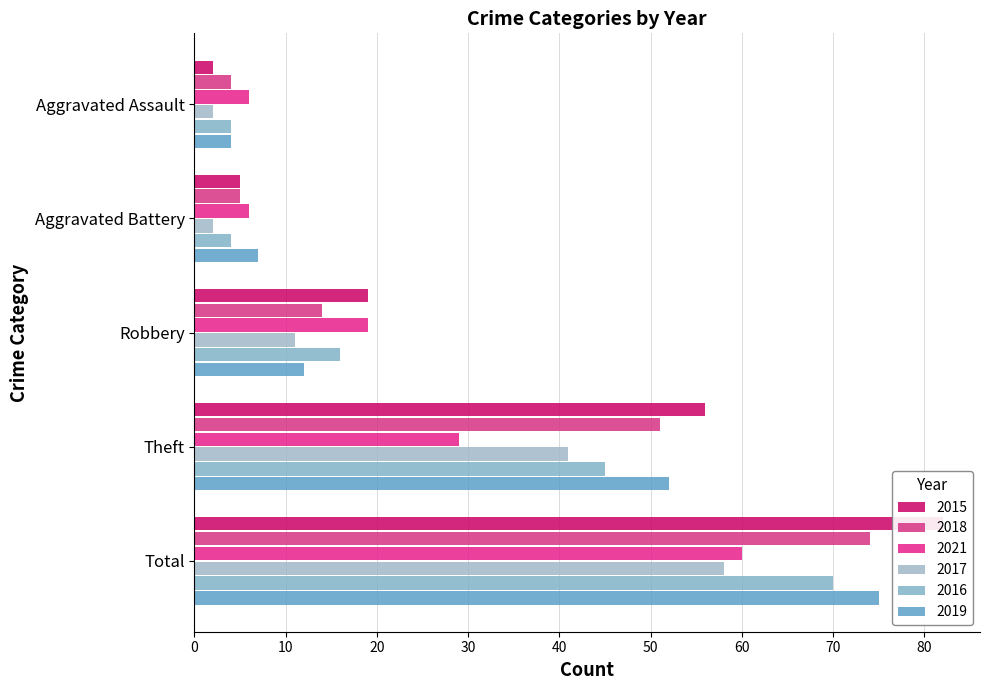

What is the average value of the 2017 series?

23